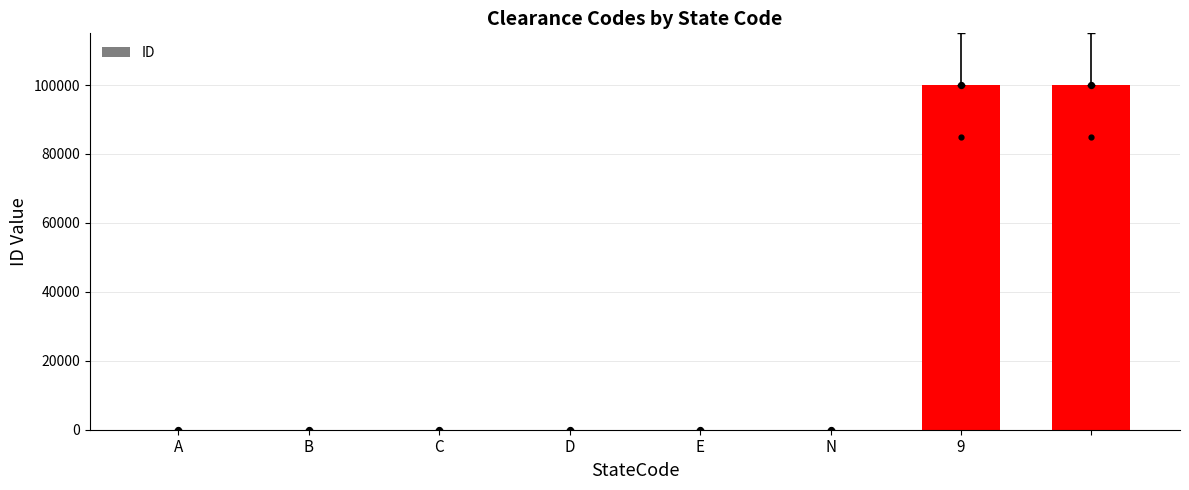

Between 9 and C, which is larger?

9